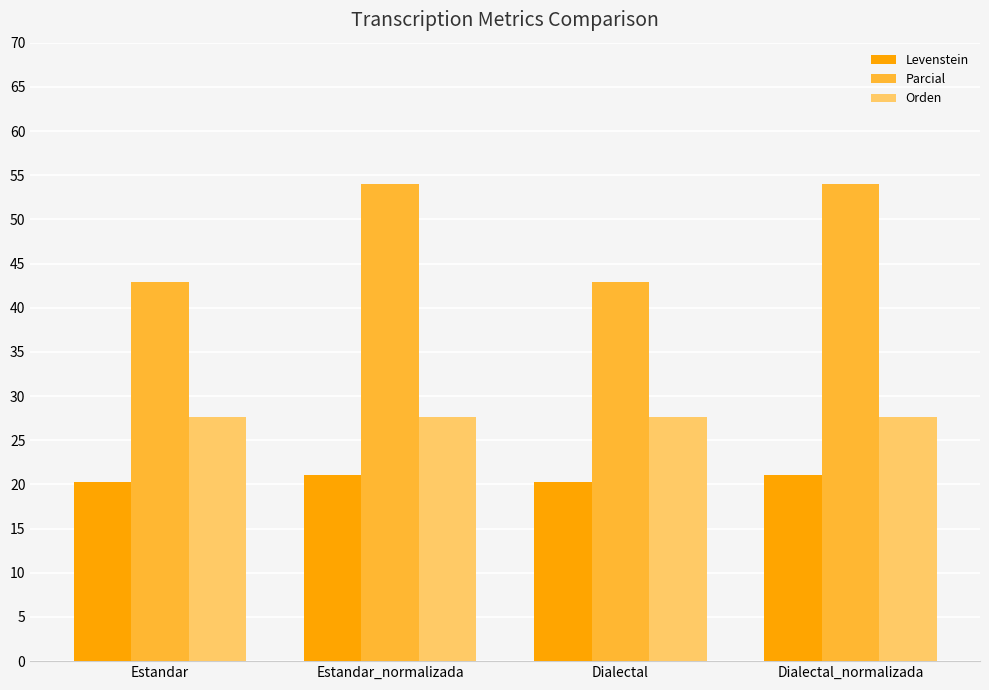

What is the maximum value shown in the chart?

54.1